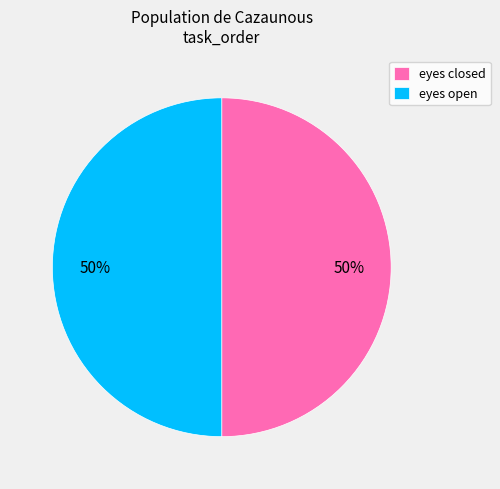

The eyes open slice represents 50% of the pie. True or false?

True